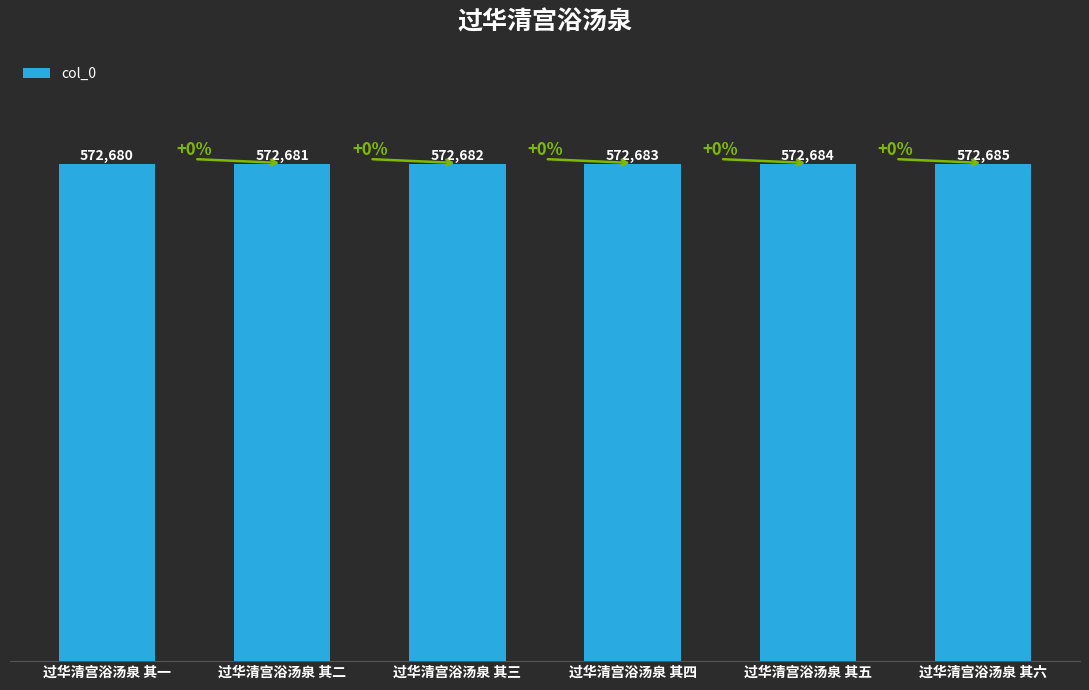

Is it true that the value at 过华清宫浴汤泉 其二 is 572681?

True